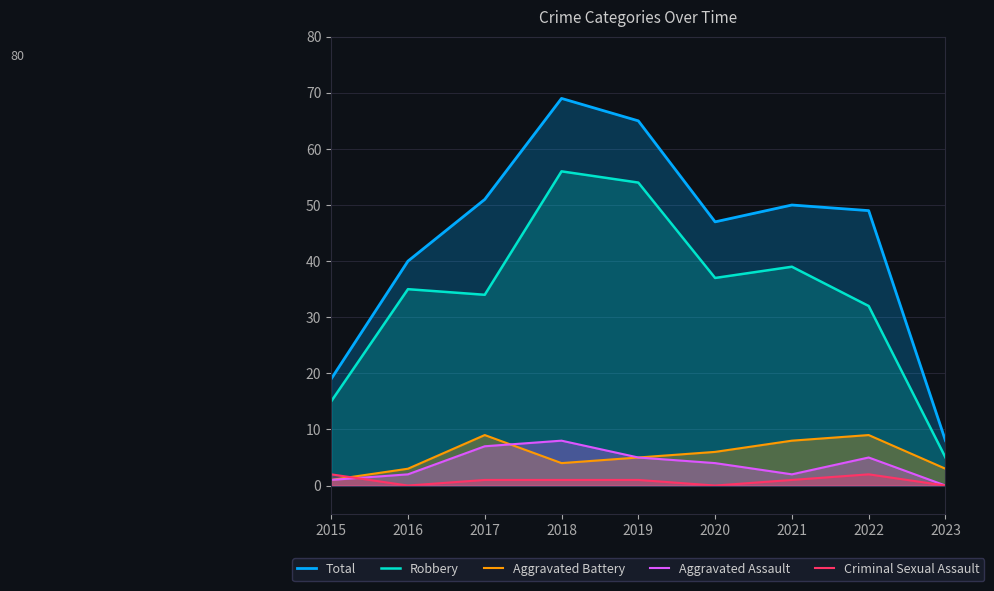

Reading right to left, what are all the values shown in this chart?

Total: 8	49	50	47	65	69	51	40	19
Robbery: 5	32	39	37	54	56	34	35	15
Aggravated Battery: 3	9	8	6	5	4	9	3	1
Aggravated Assault: 0	5	2	4	5	8	7	2	1
Criminal Sexual Assault: 0	2	1	0	1	1	1	0	2